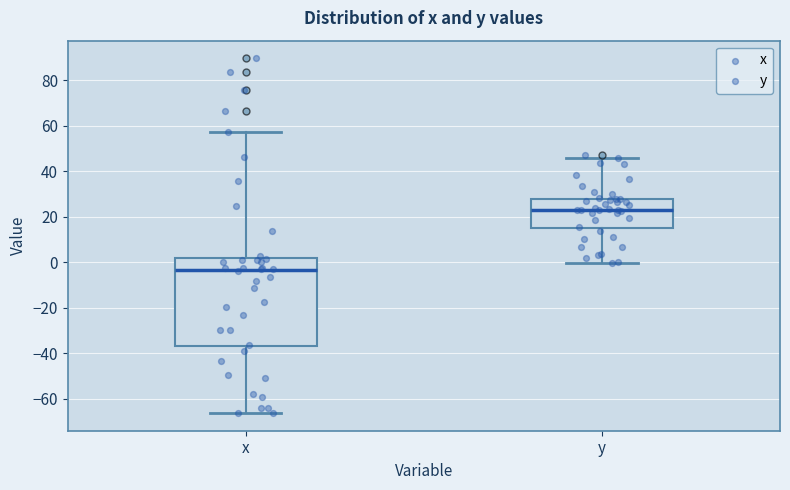

Reading left to right, transcribe this box plot: for each box, give where its median line is, the range the box spans, and where its two whiskers end, as read against the y-axis. The values are not printed on the chart, so give them approximately, as read against the axis.

x: median -4, box -36 to 2, whiskers -66 to 58
y: median 24, box 16 to 28, whiskers 0 to 46